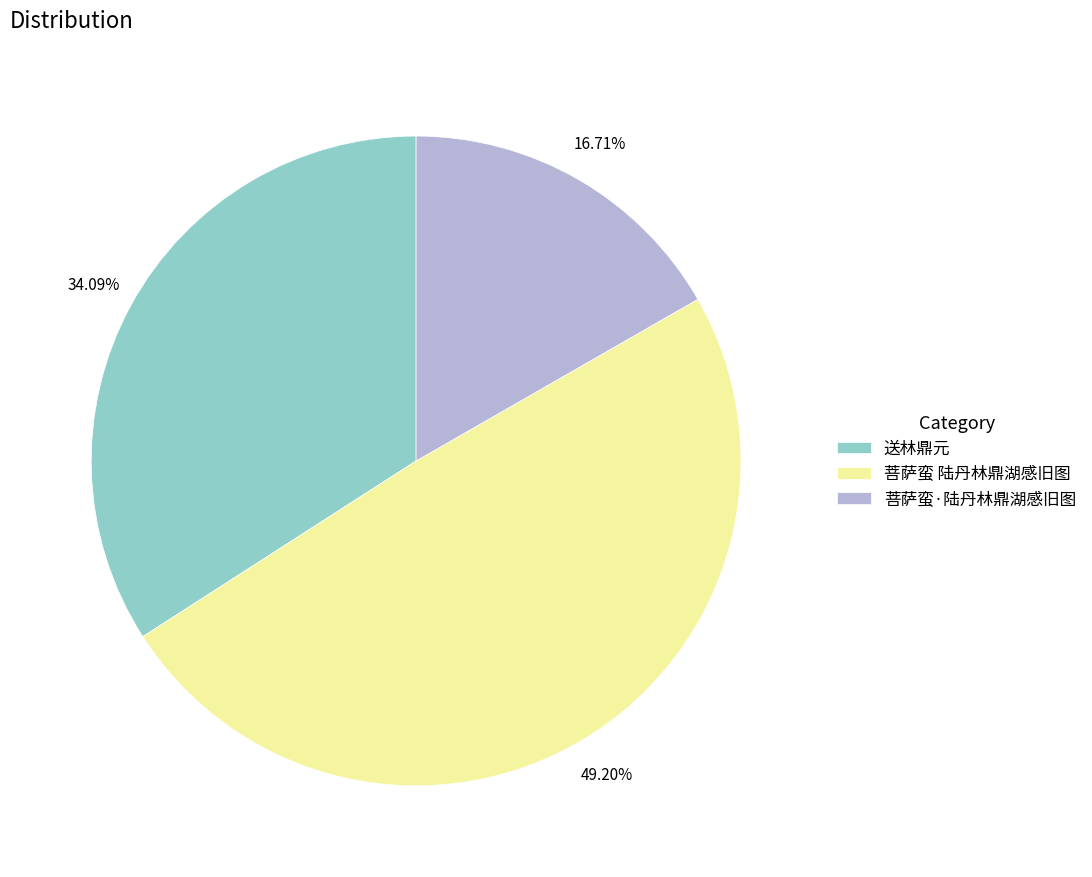

Which category has the smallest portion of the pie?

菩萨蛮·陆丹林鼎湖感旧图